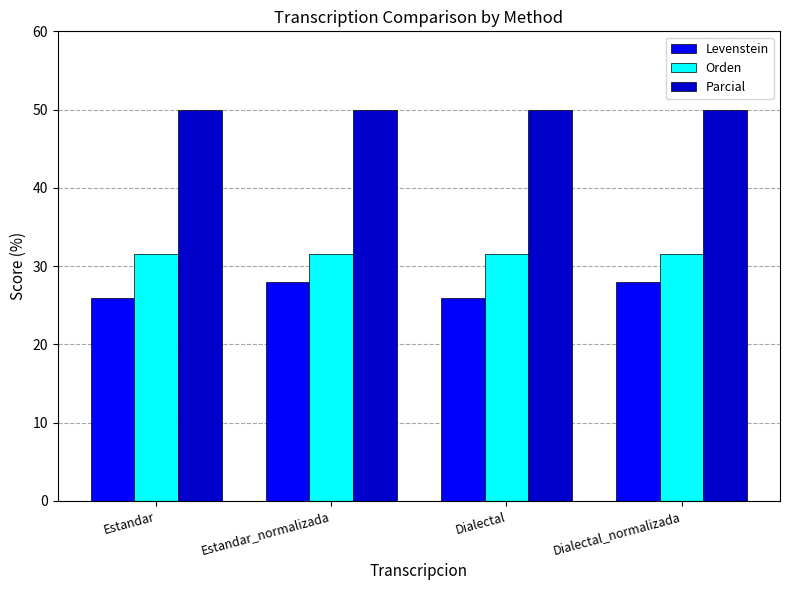

What is the maximum value for Parcial?

50.0